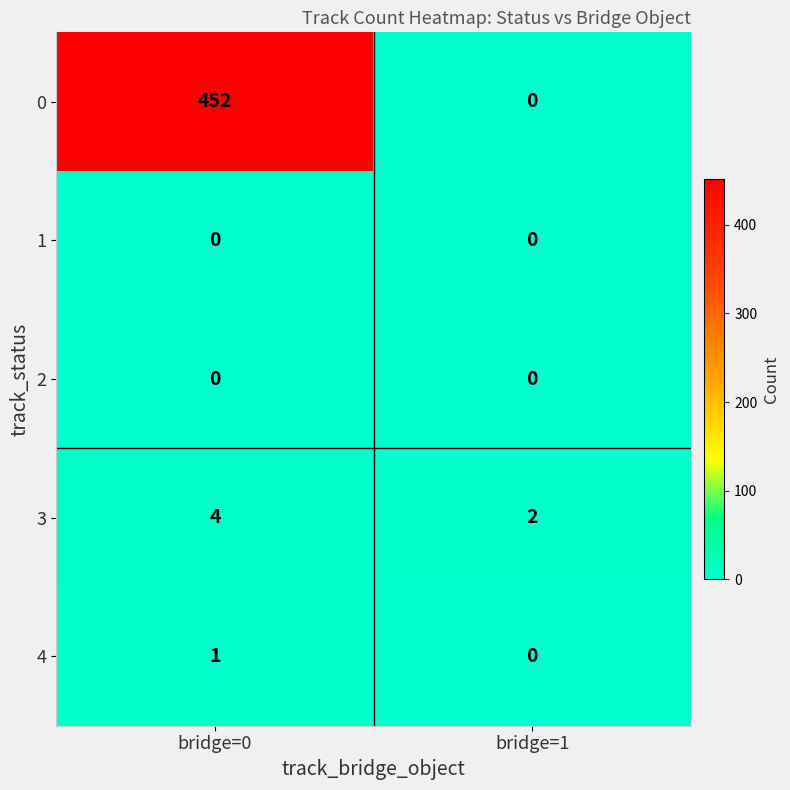

Is it true that 3 equals 7 at bridge=0?

False